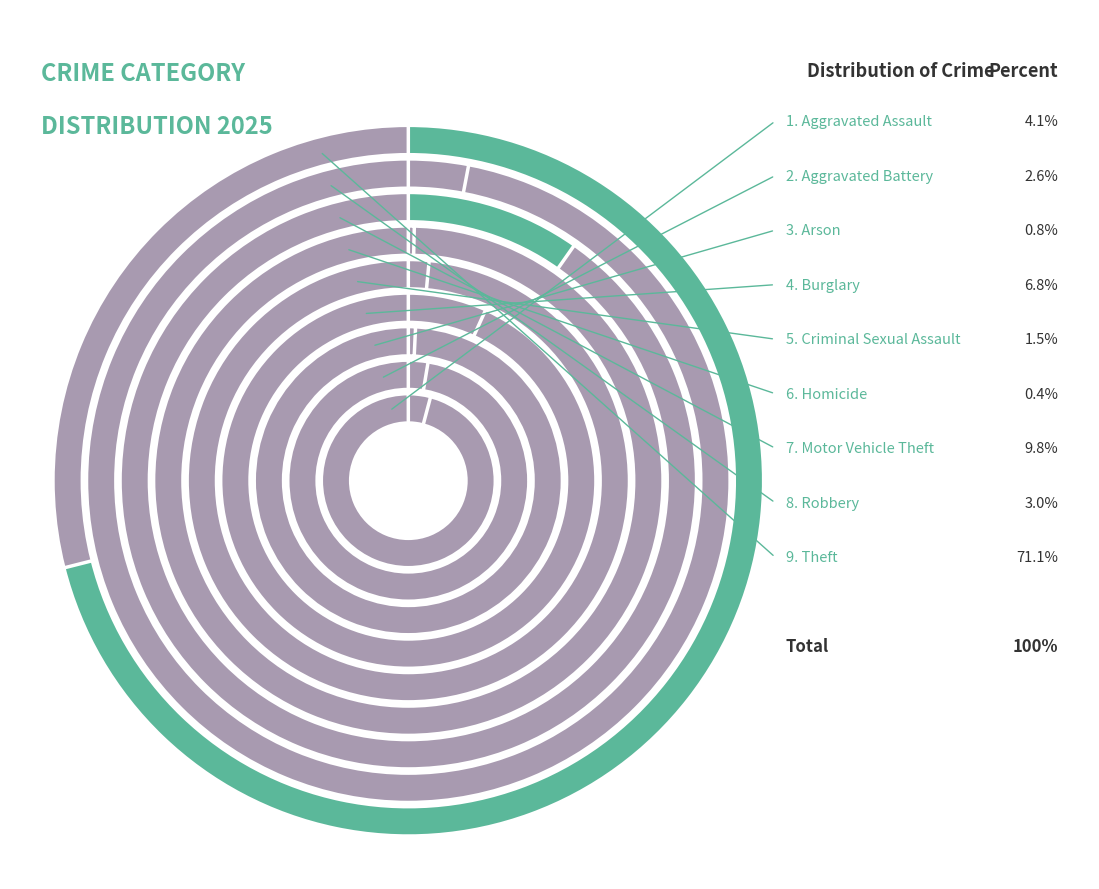

Which slice represents more than half of the pie?

Theft